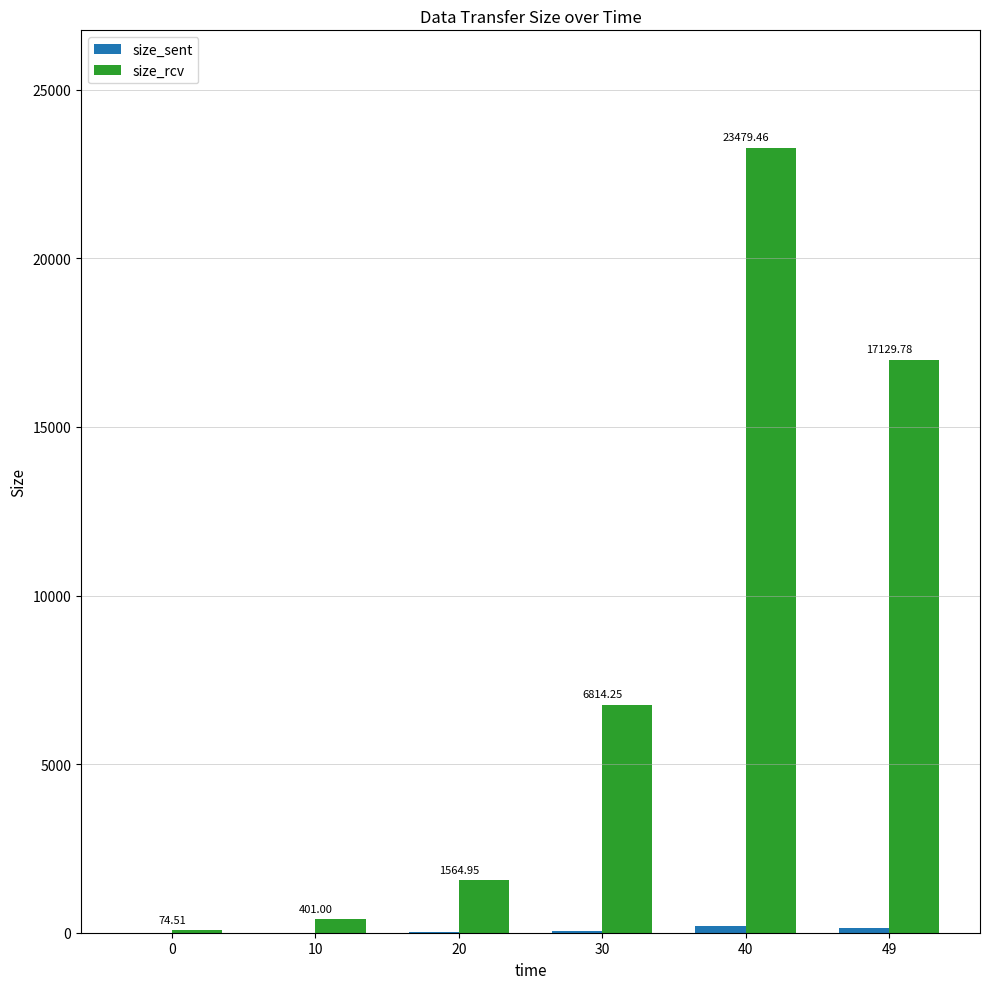

How many groups of bars are there?

6